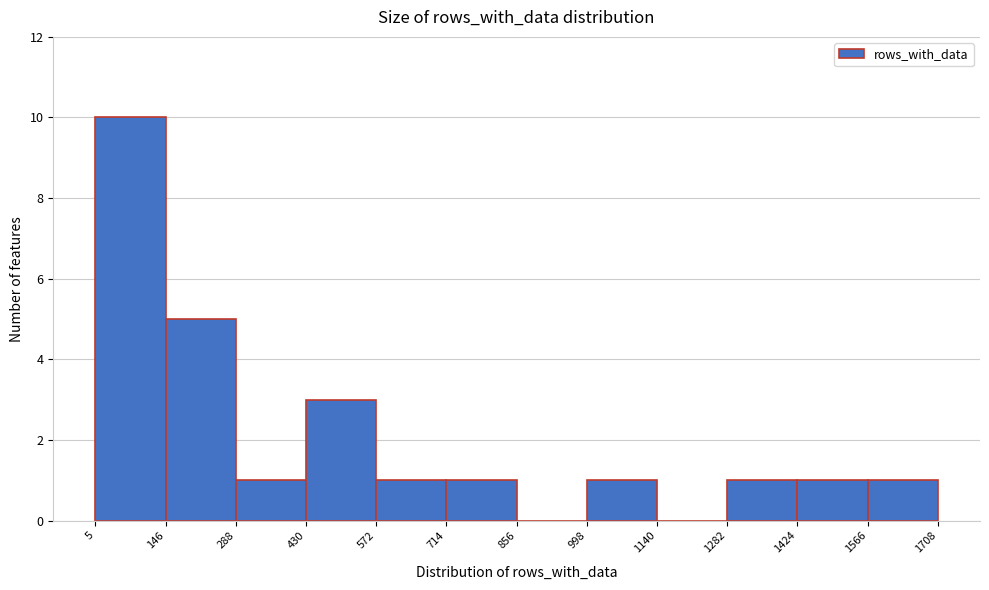

Reading left to right, transcribe this chart: for each bar, give the range it covers on the x-axis and its height. The values are not printed on the chart, so give them approximately, as read against the axis.

5 to 146: 10
146 to 288: 5
288 to 430: 1
430 to 572: 3
572 to 714: 1
714 to 856: 1
856 to 998: 0
998 to 1140: 1
1140 to 1282: 0
1282 to 1424: 1
1424 to 1566: 1
1566 to 1708: 1